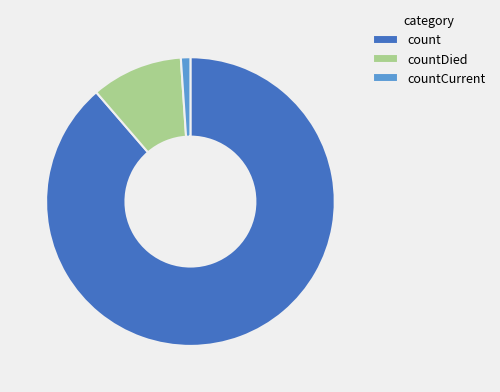

True or false: countDied accounts for 10% of the total.

True